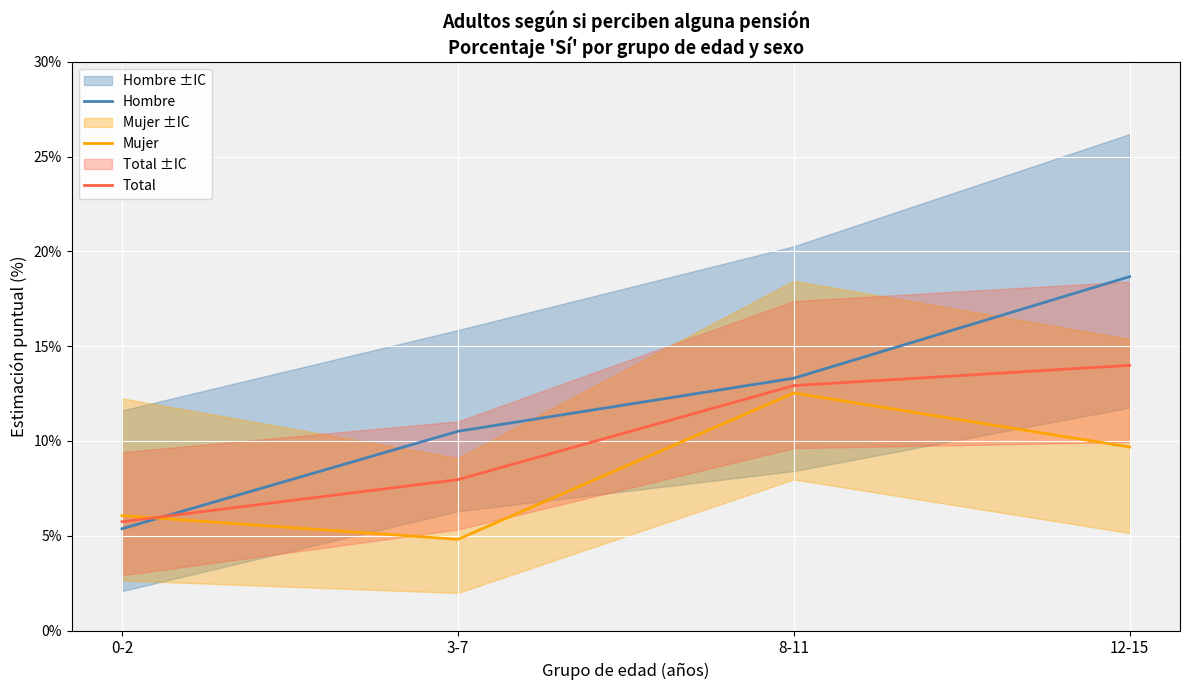

Is it true that Mujer equals 6.8 at 8-11?

False